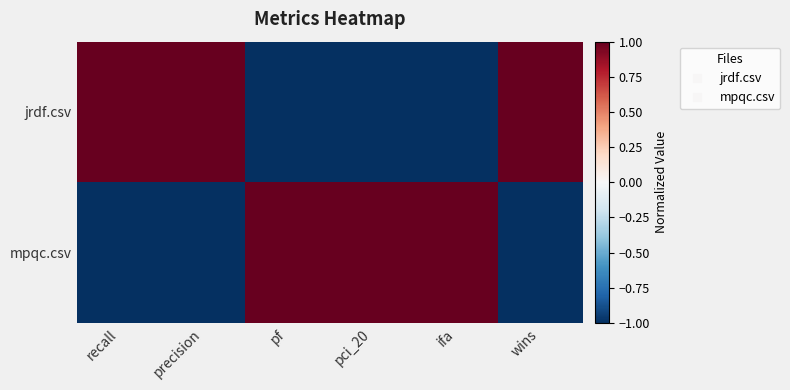

Reading left to right, transcribe all the data shown in this chart.

jrdf.csv: recall=1.0	precision=1.0	pf=-1.0	pci_20=-1.0	ifa=-1.0	wins=1.0
mpqc.csv: recall=-1.0	precision=-1.0	pf=1.0	pci_20=1.0	ifa=1.0	wins=-1.0